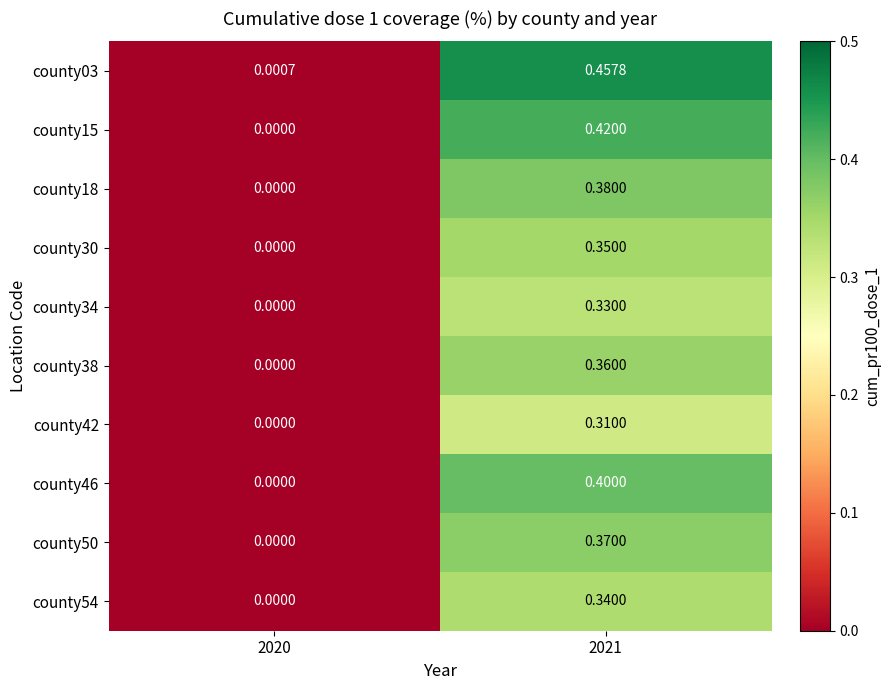

How many series are shown in this chart?

10